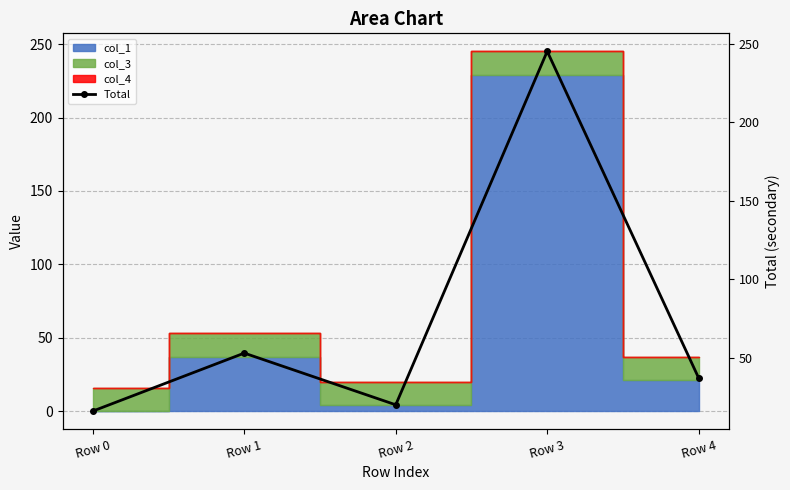

Reading right to left, extract all data points from this chart.

Row 4=37.0	Row 3=245.2	Row 2=20.0	Row 1=52.9	Row 0=16.0